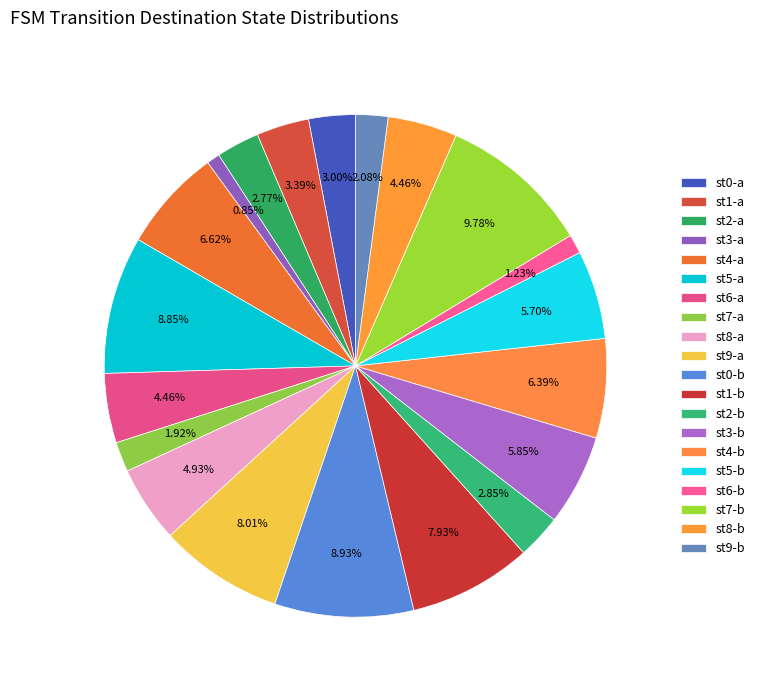

How many slices are in this pie chart?

20